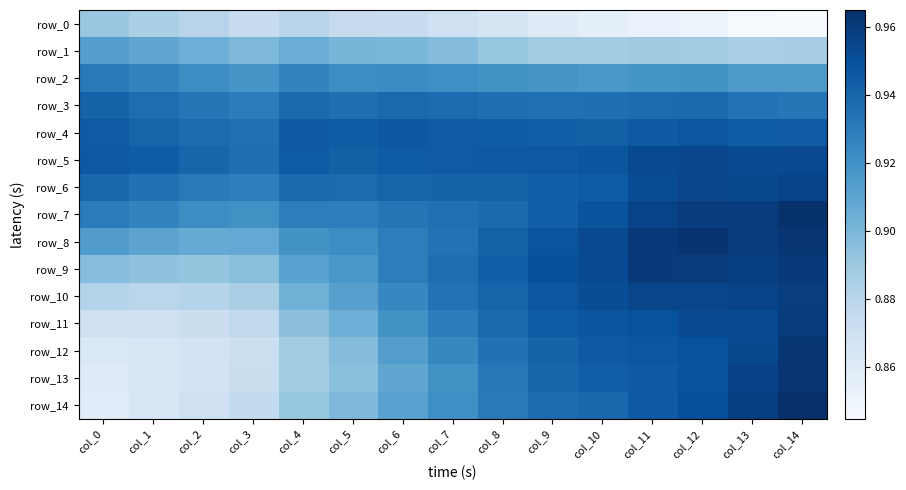

What is the maximum value for row_1?

0.9